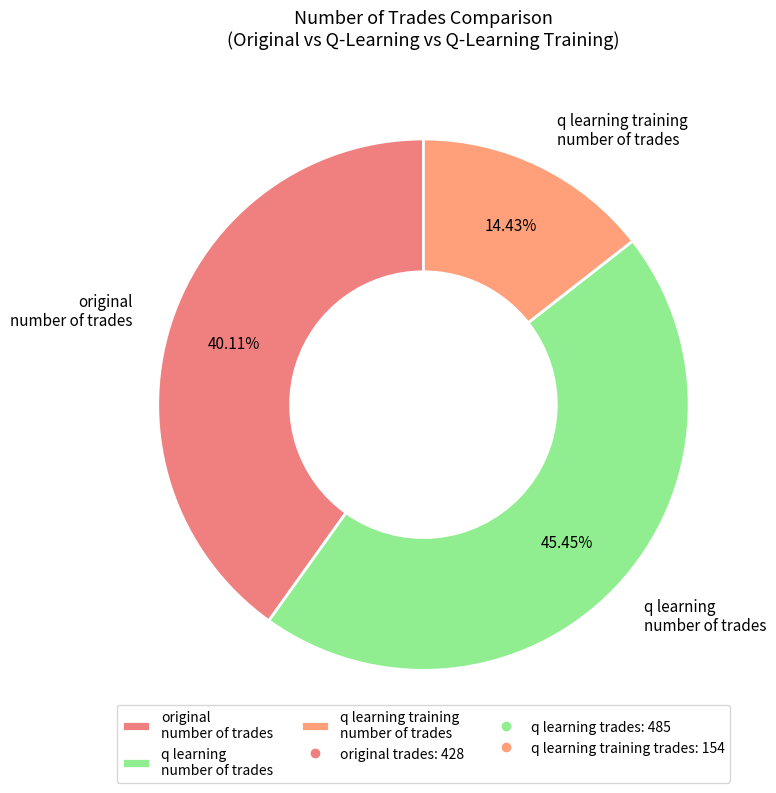

Does q learning number of trades account for over 50% of the chart?

No